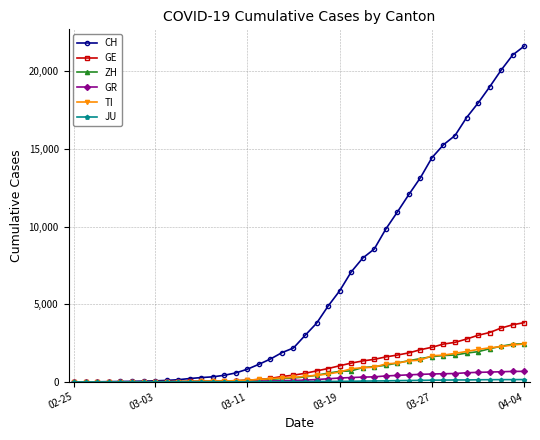

What is the average value of the CH series?

6479